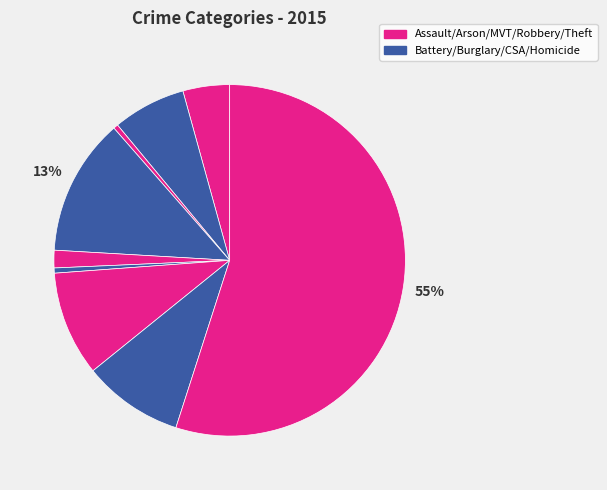

How many slices are in this pie chart?

9